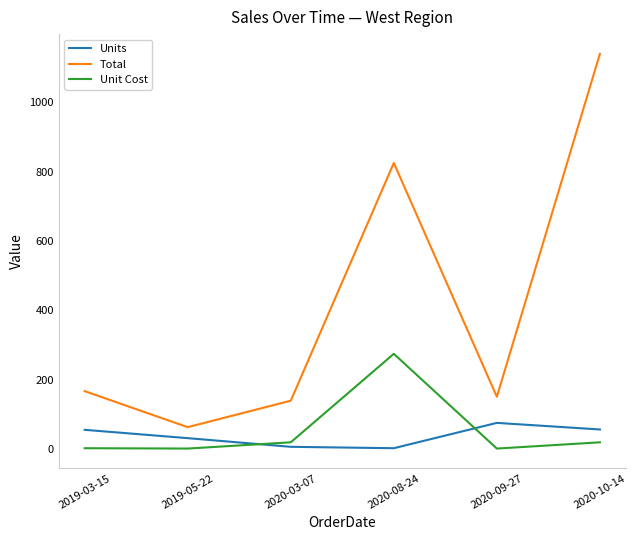

At which category is the sum across all series the highest?

2020-10-14